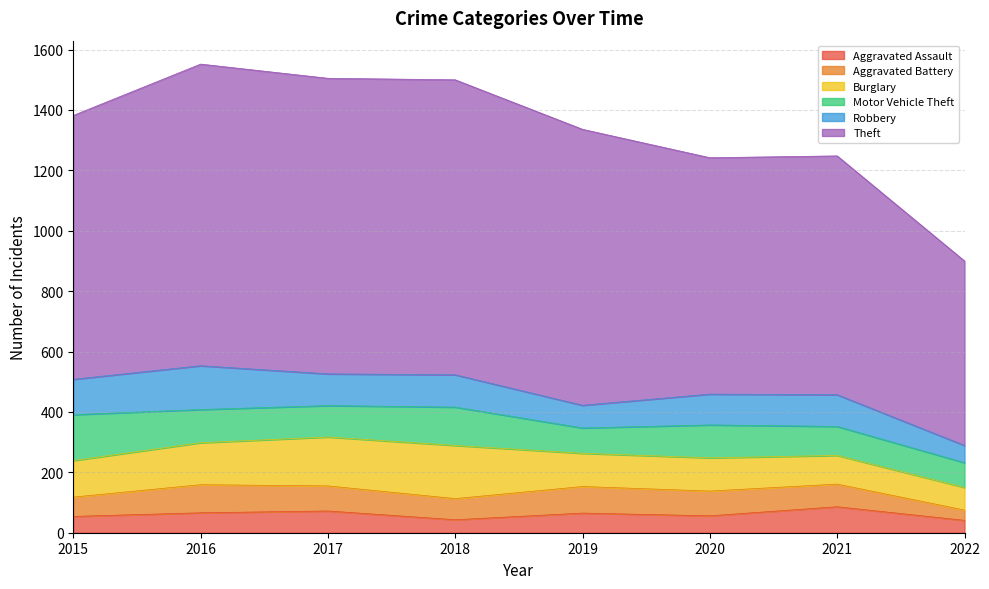

How many lines are shown in the chart?

6